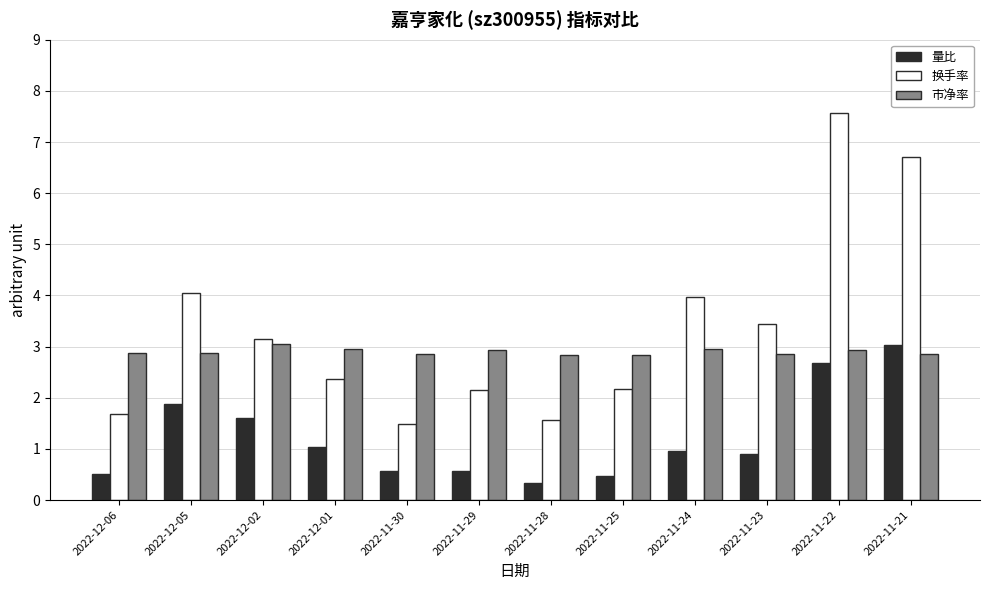

What is the smallest value displayed?

0.3